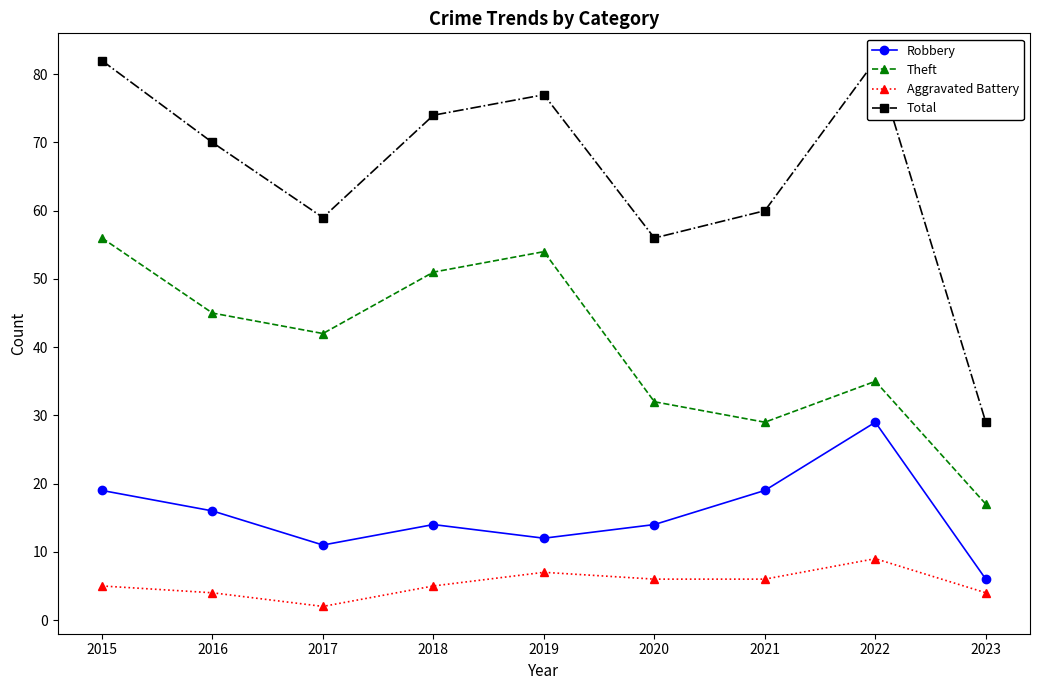

True or false: Total and Aggravated Battery cross at least once.

False